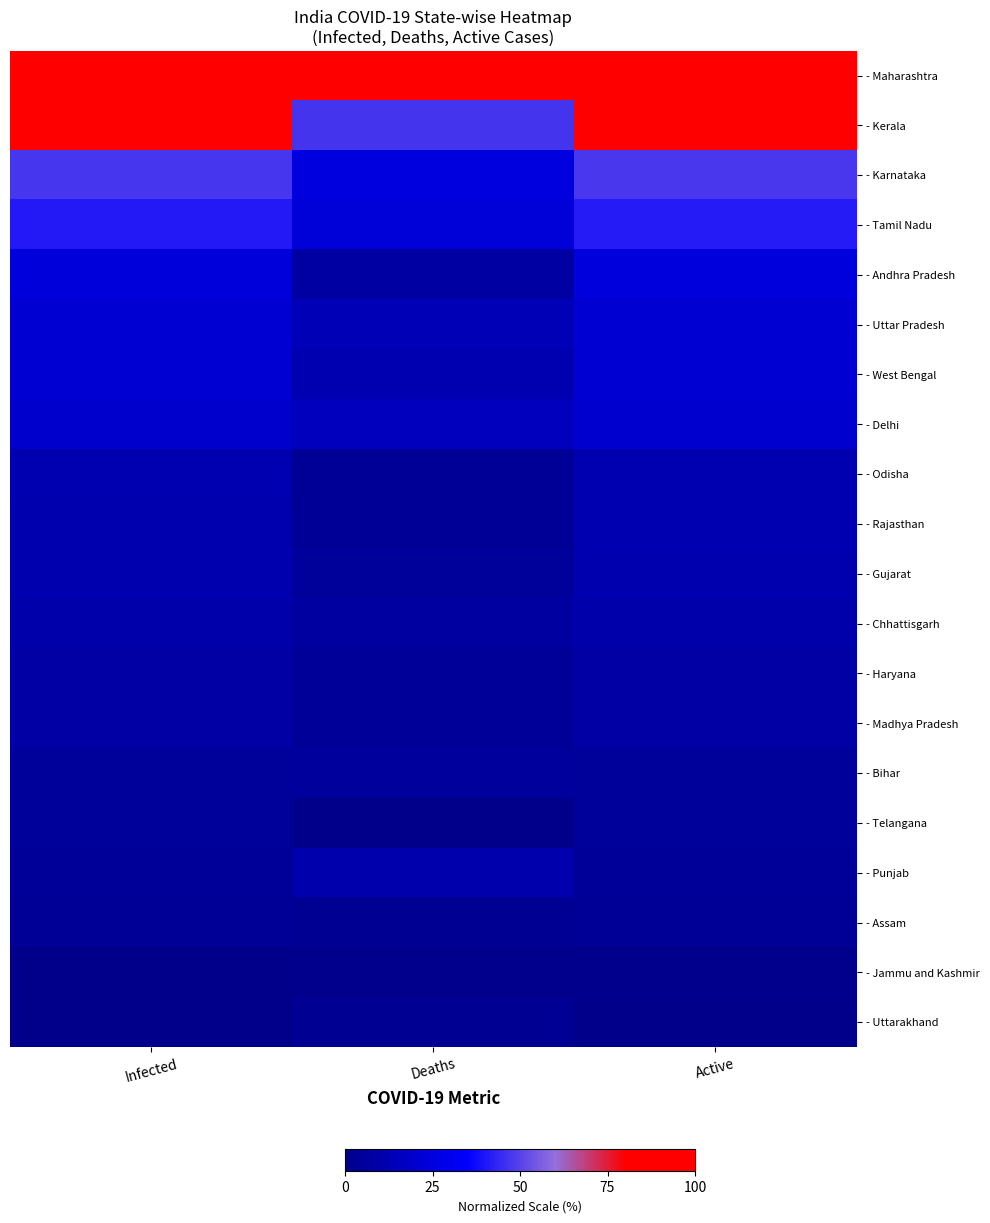

How many data points does each series have?

3